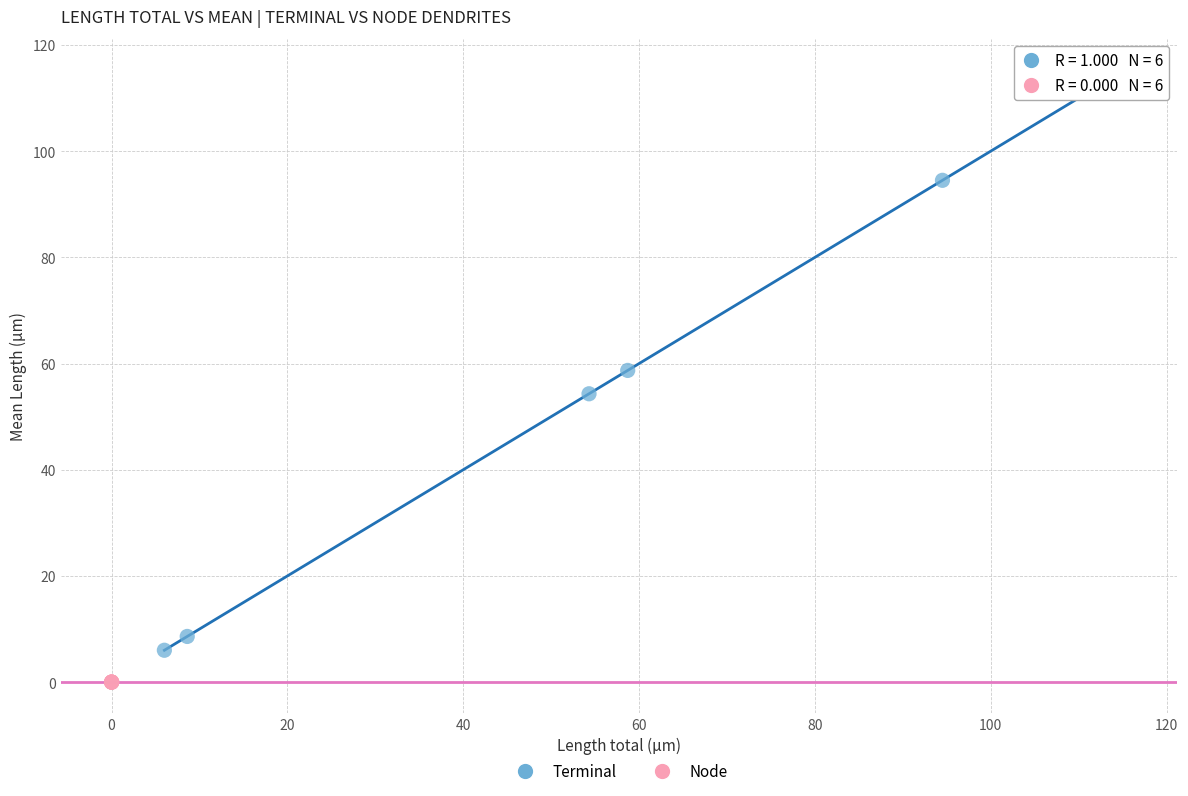

Which series contains the highest Y value?

Terminal